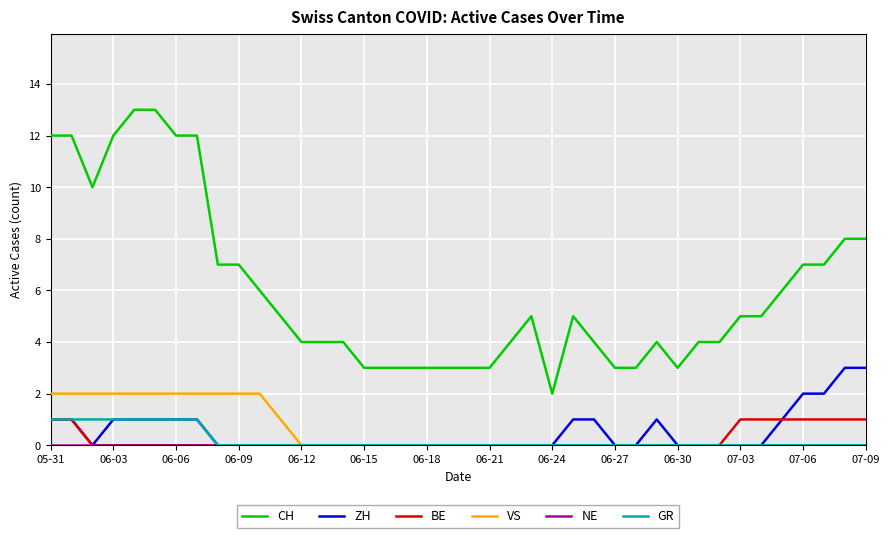

What is the highest value of the ZH series?

3